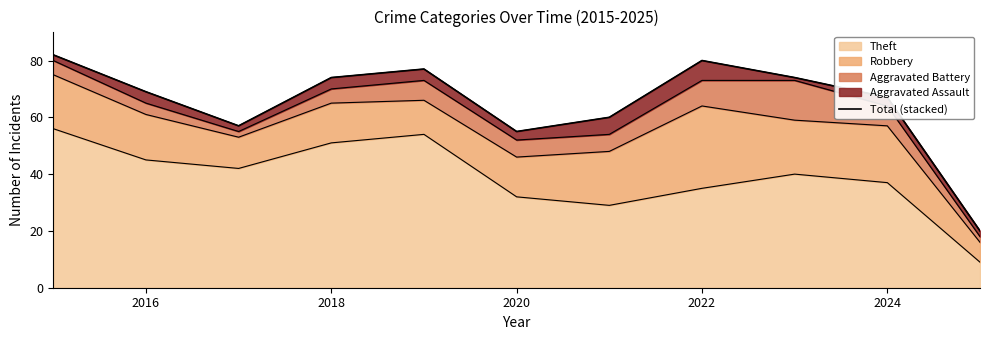

True or false: the data has more than 2 interior local peaks.

False